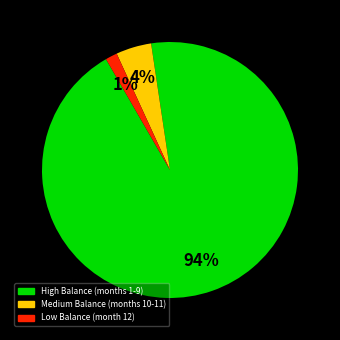

To the nearest percent, what is the average slice percentage?

33%